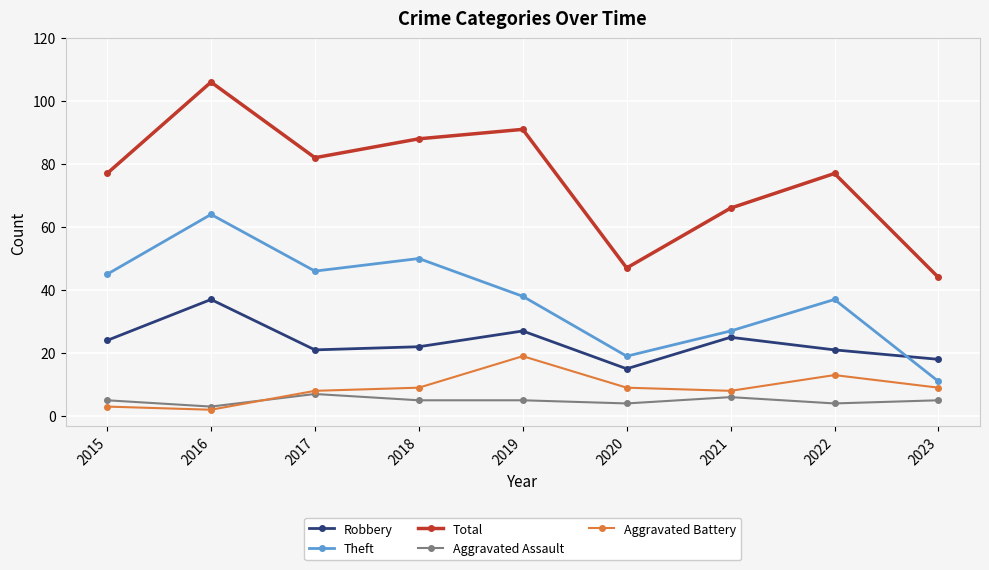

How many data points in Robbery are less than 22?

4